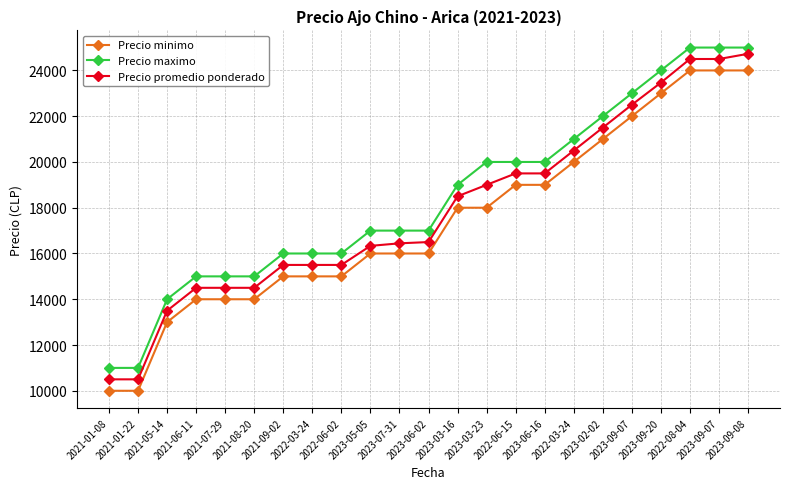

What is the sum of all Precio minimo values?

400000